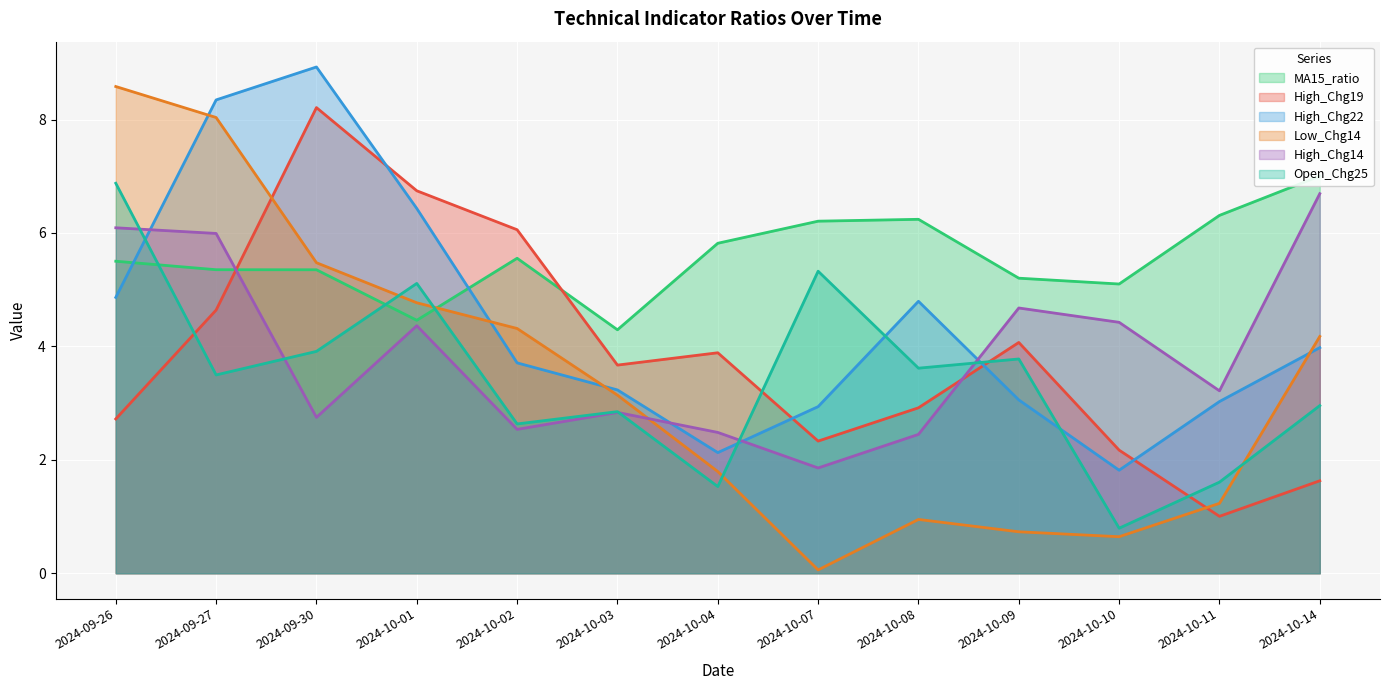

Between 2024-09-27 and 2024-10-10, which is larger?

2024-09-27